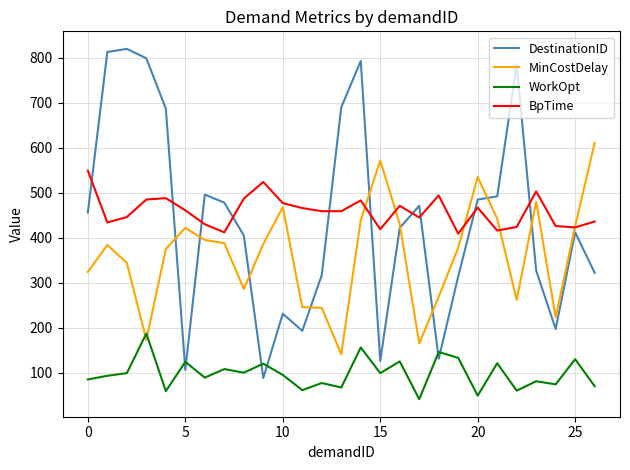

At how many categories does at least one series exceed 226?

27